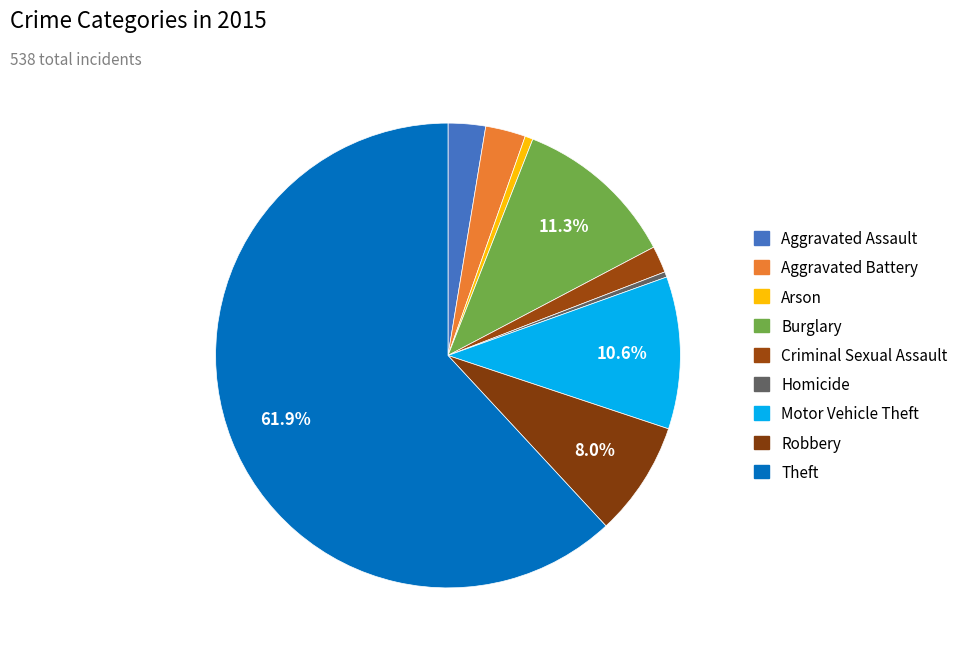

To the nearest percent, what is the combined percentage of Criminal Sexual Assault and Arson?

2%